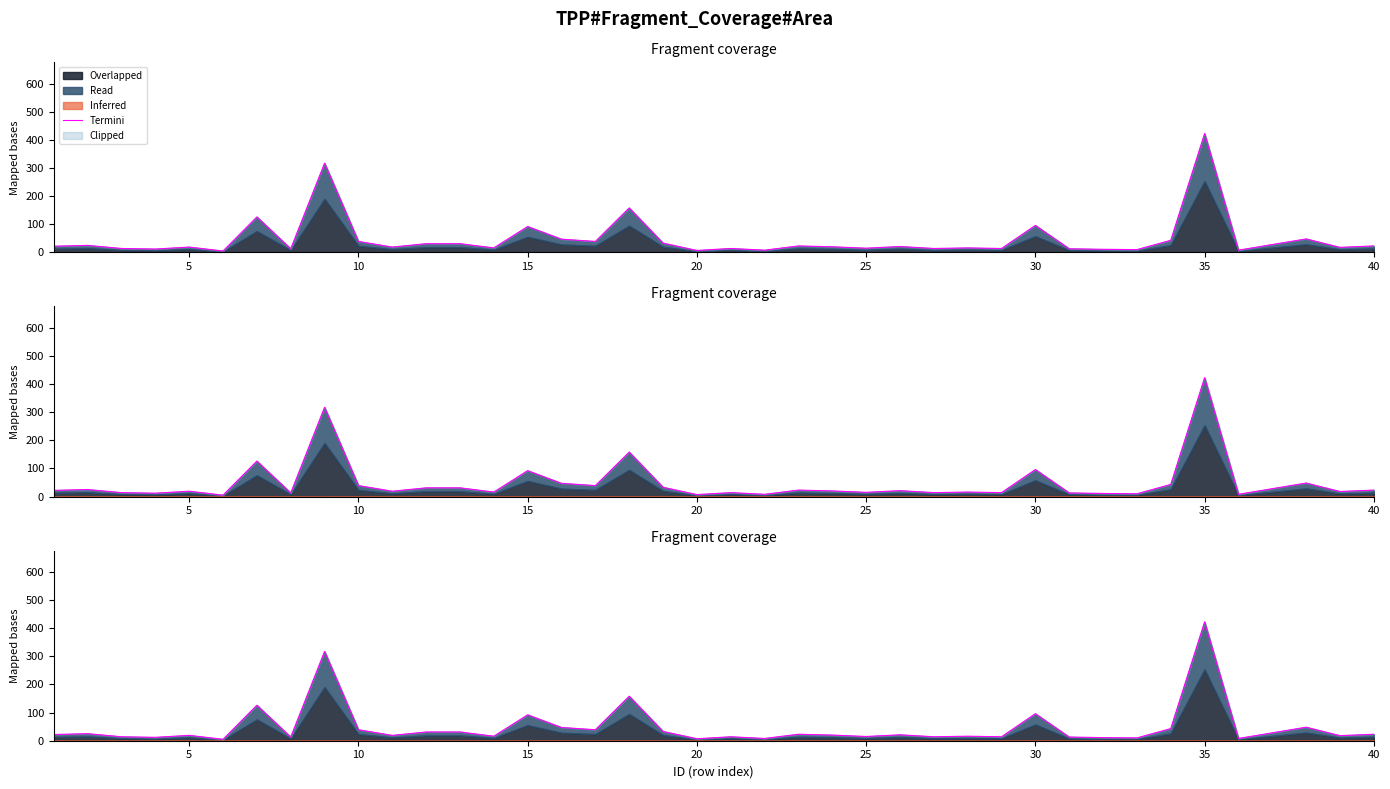

At which category does the chart reach its minimum across all series?

25